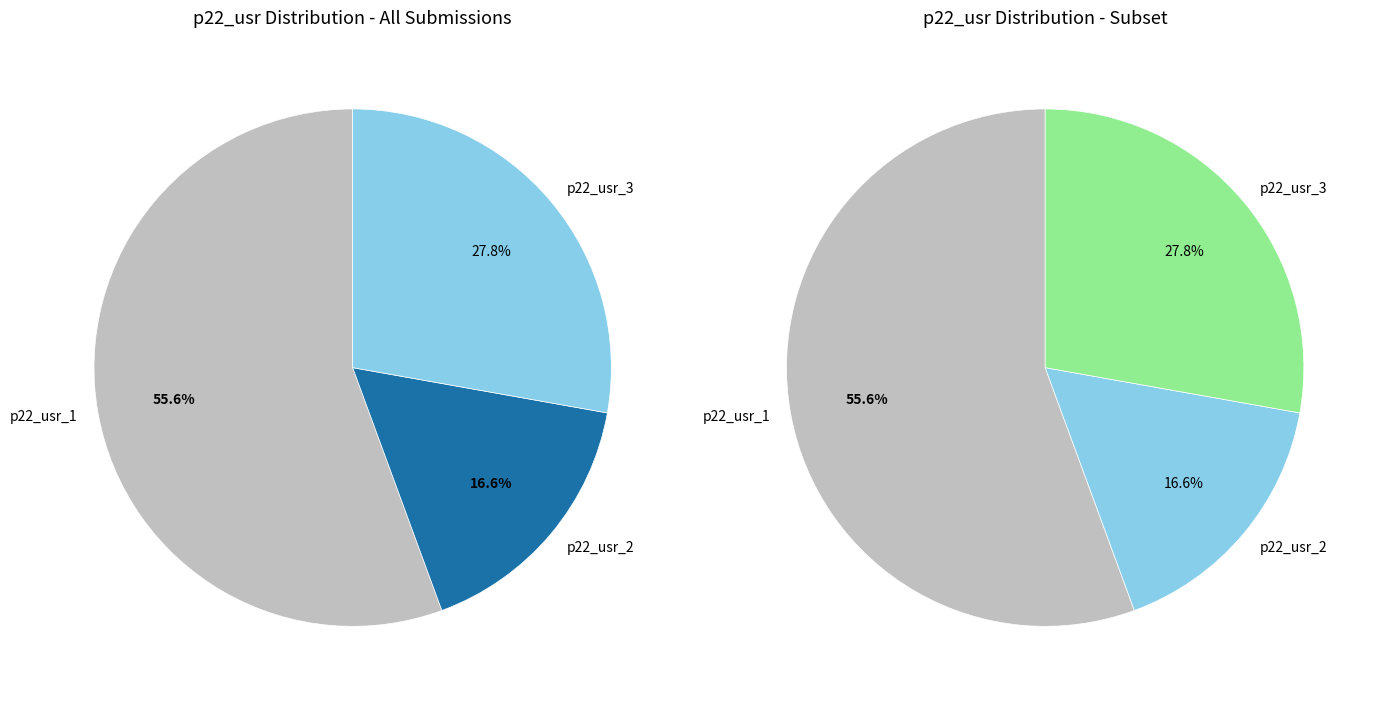

Count the number of slices in the pie.

3